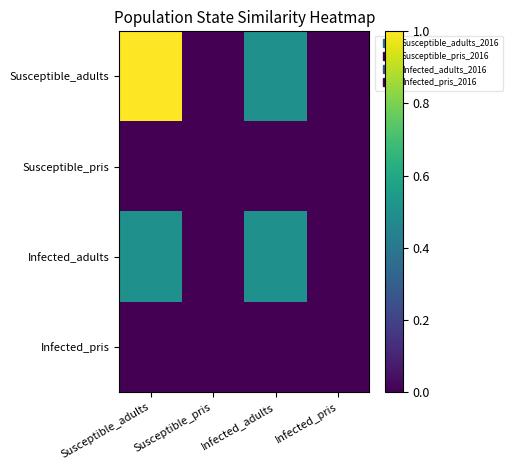

Rank the series at Susceptible_pris from highest to lowest value.

Susceptible_adults, Susceptible_pris, Infected_adults, Infected_pris